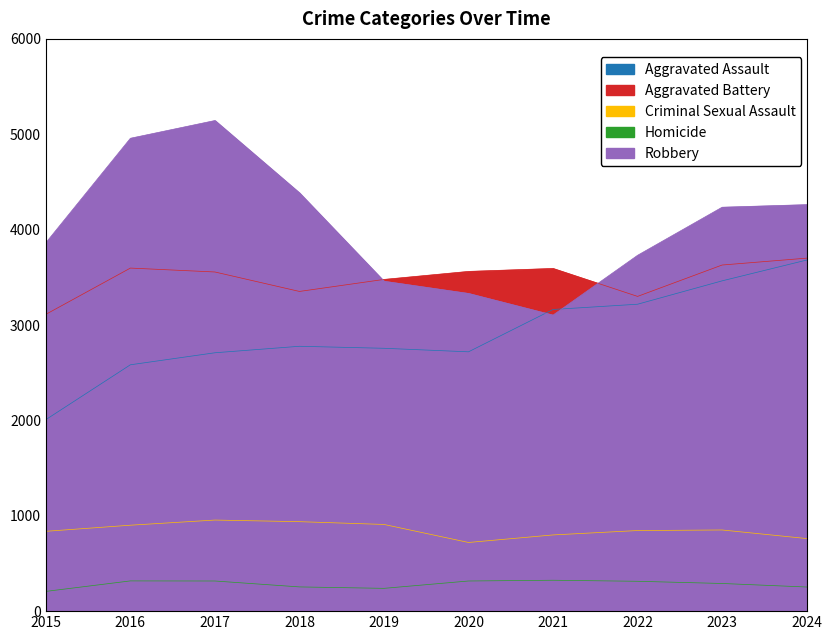

Which series has the largest total across all categories?

Robbery